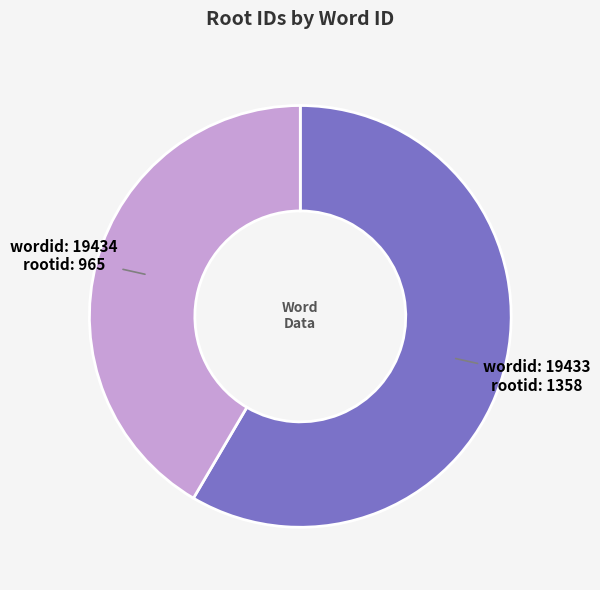

Count the number of slices in the pie.

2